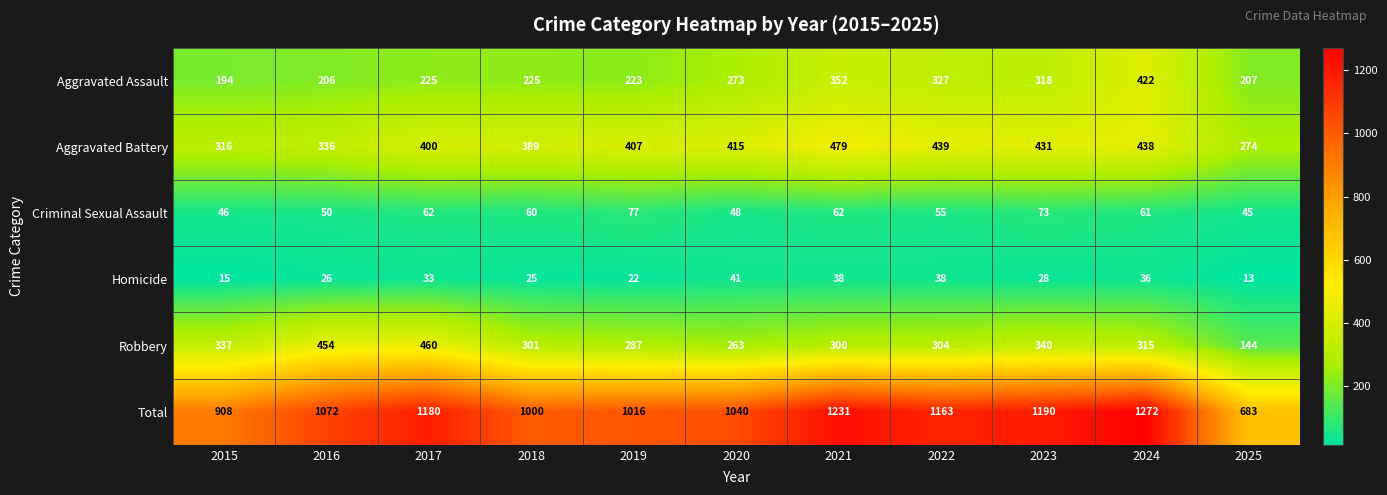

Which series has the largest range (max minus min)?

Total